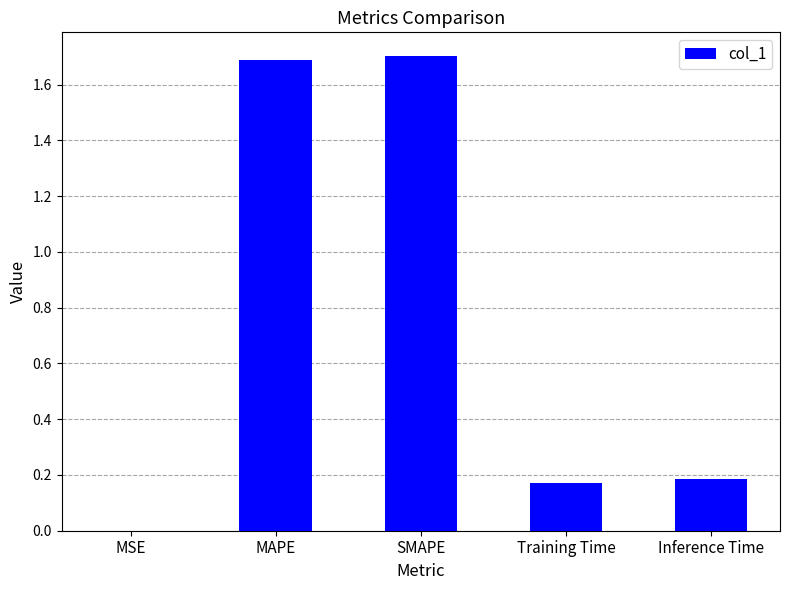

What value does the data have at SMAPE?

1.7